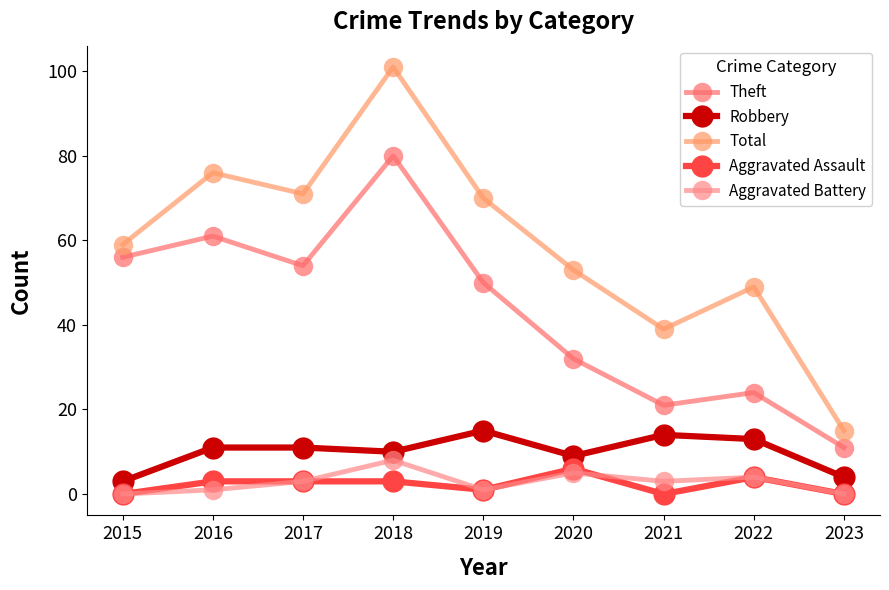

True or false: Aggravated Assault has more than 2 points higher than both neighbors.

False